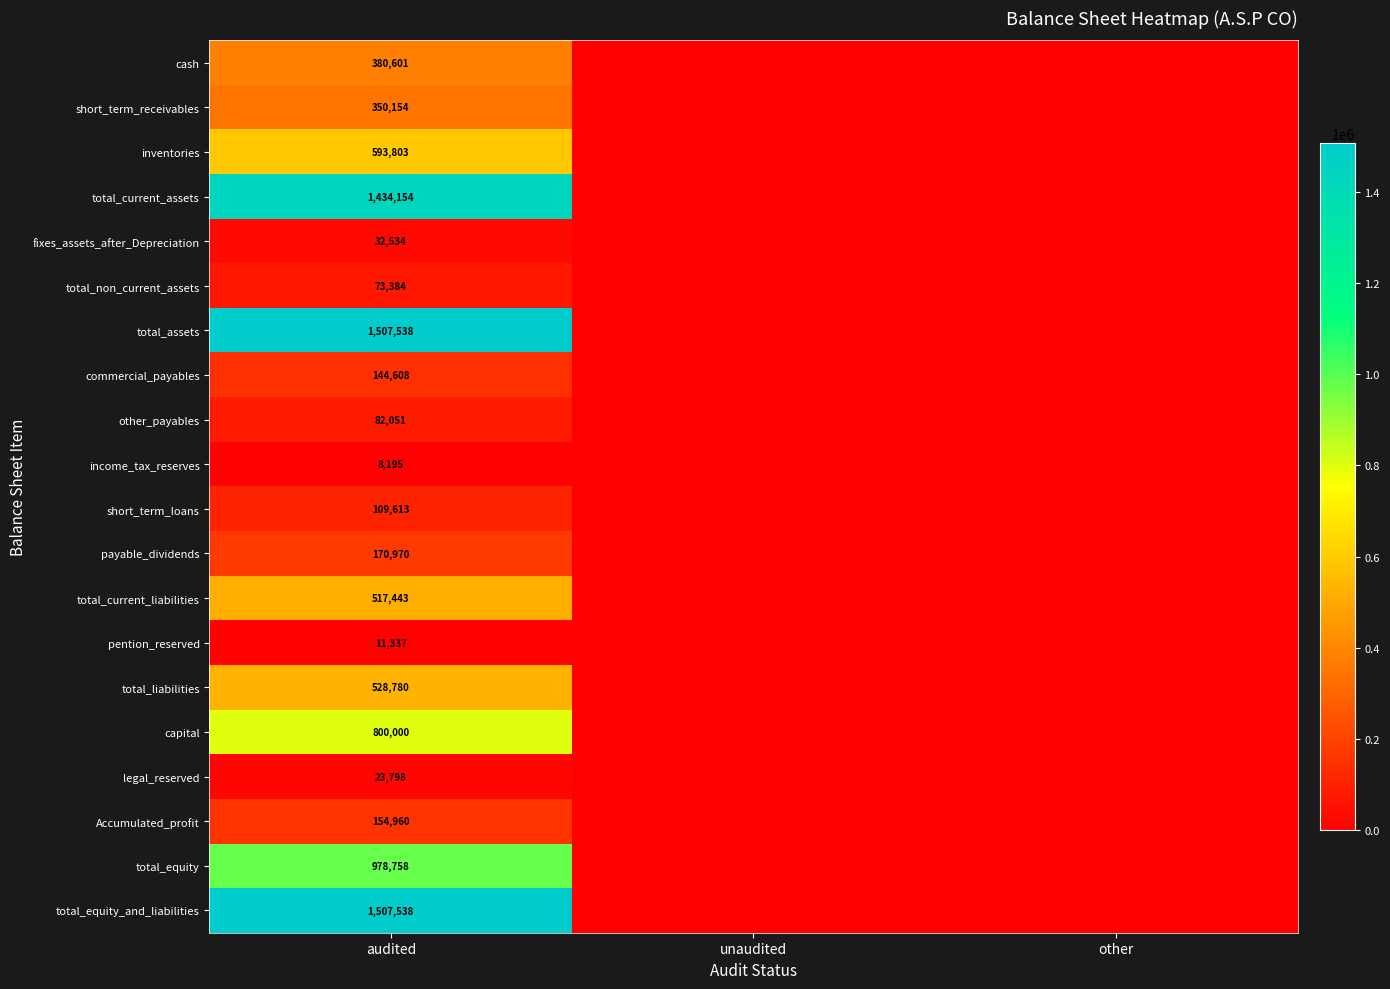

What is the difference between the highest and lowest values at audited?

1499343